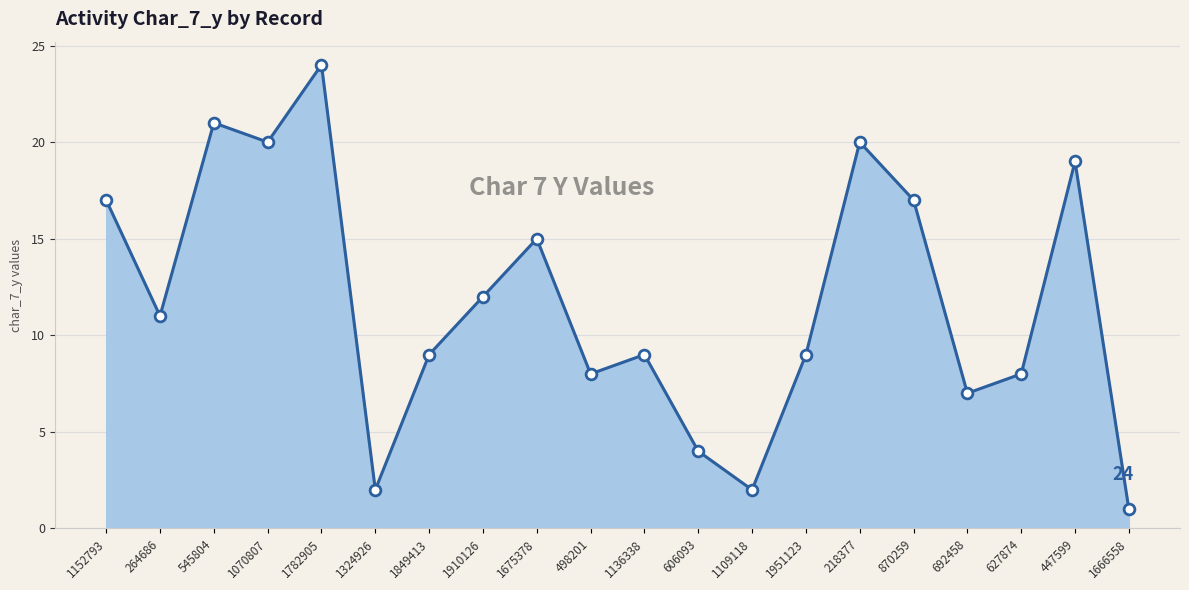

Approximately how many times larger is the value at 1782905 compared to 1070807?

1.2